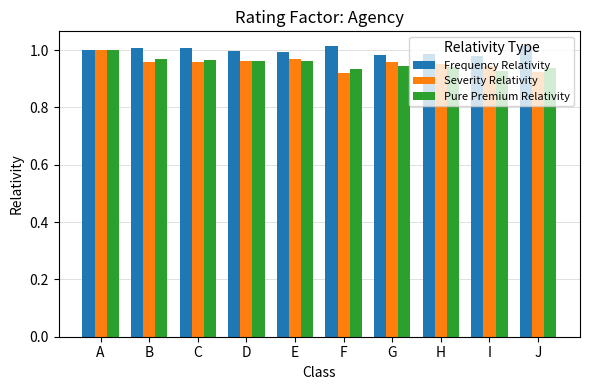

What is the sum of all Severity Relativity values?

9.6